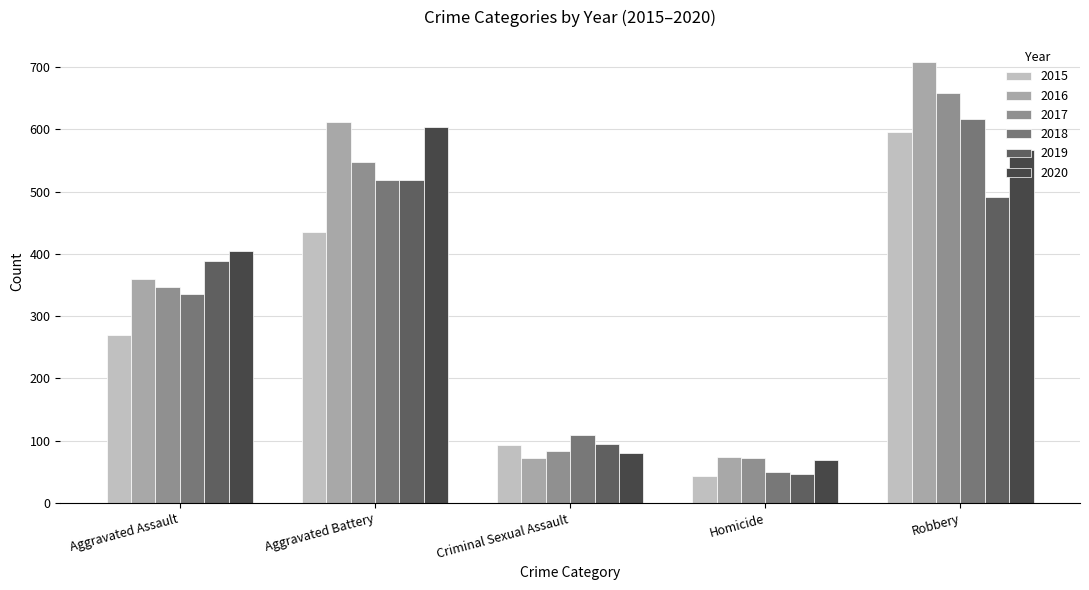

What is the approximate value of 2016 at Aggravated Battery?

612